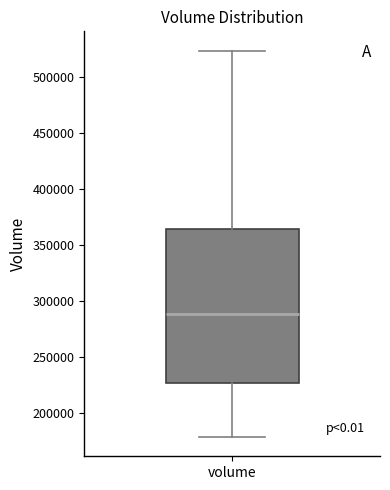

Transcribe this box plot: give where the median line is, the range the box spans, and where the two whiskers end, as read against the y-axis. The values are not printed on the chart, so give them approximately, as read against the axis.

median 290000, box 225000 to 365000, whiskers 180000 to 525000